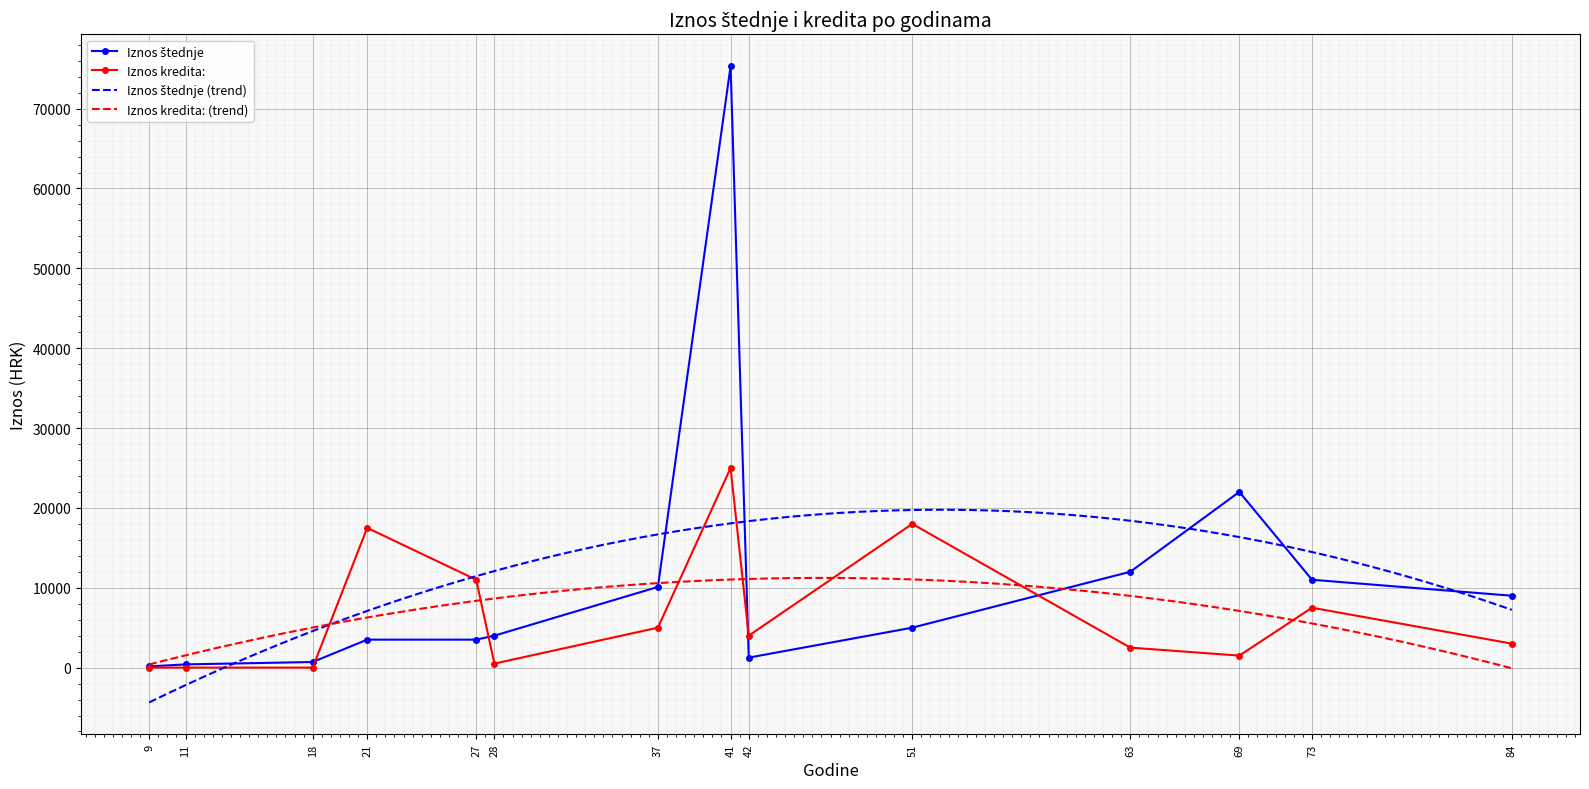

How many interior local valleys does the Iznos kredita: series have?

3